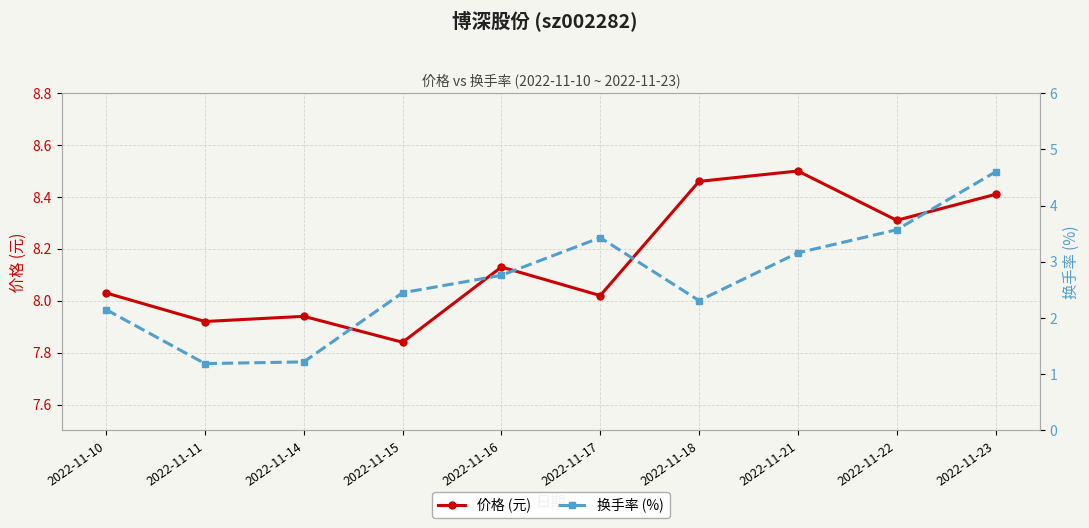

Between 2022-11-22 and 2022-11-16, which is larger?

2022-11-22